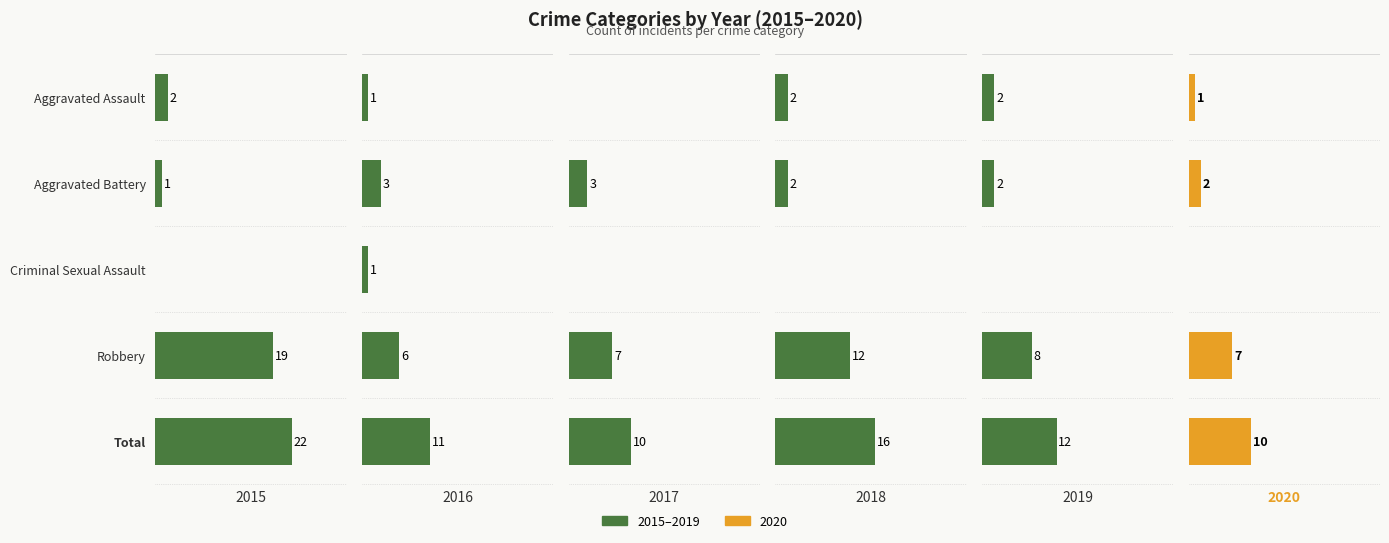

At how many categories does at least one series exceed 1?

4